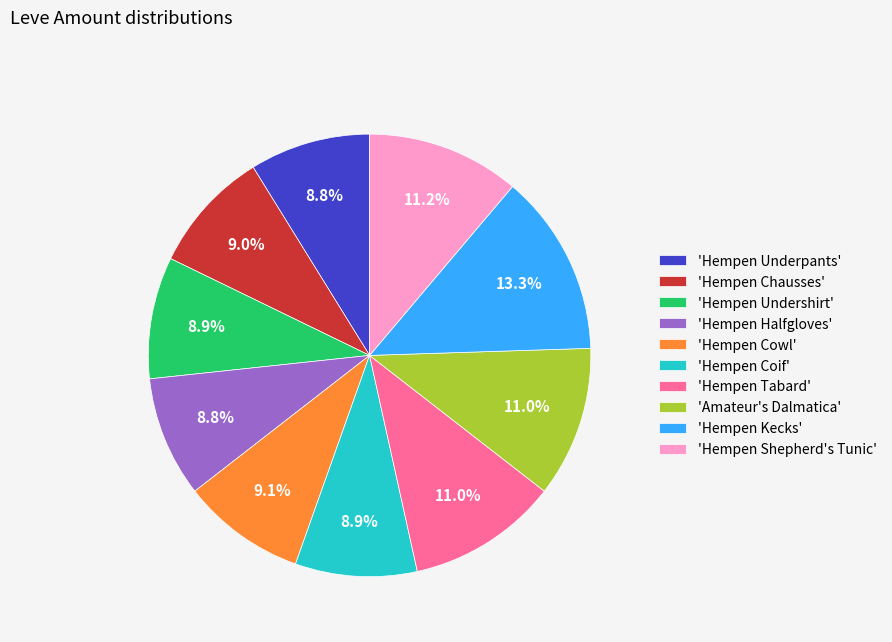

Which category has the biggest portion of the pie?

'Hempen Kecks'